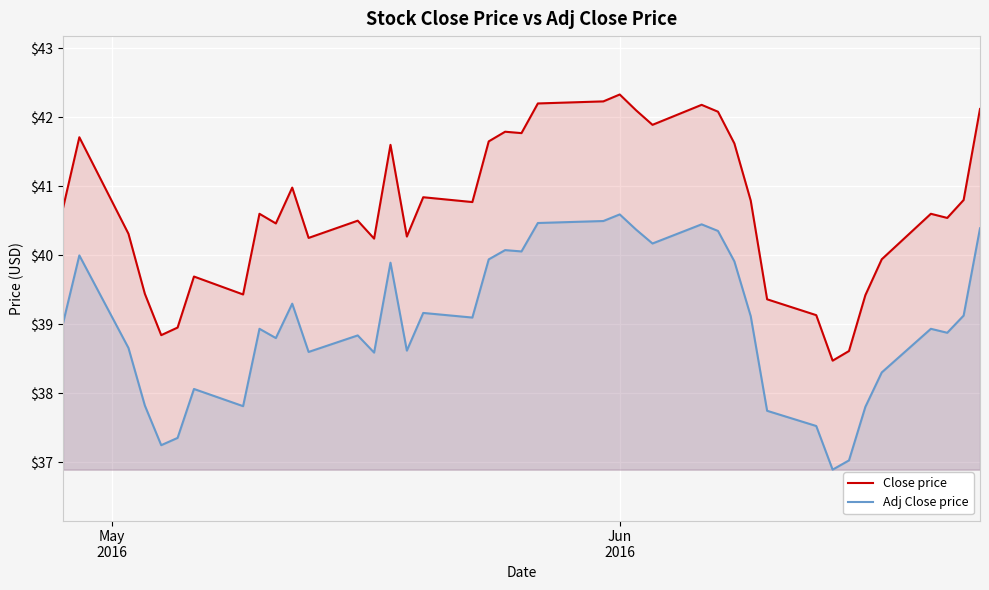

What is the average value of the Adj Close price series?

39.0